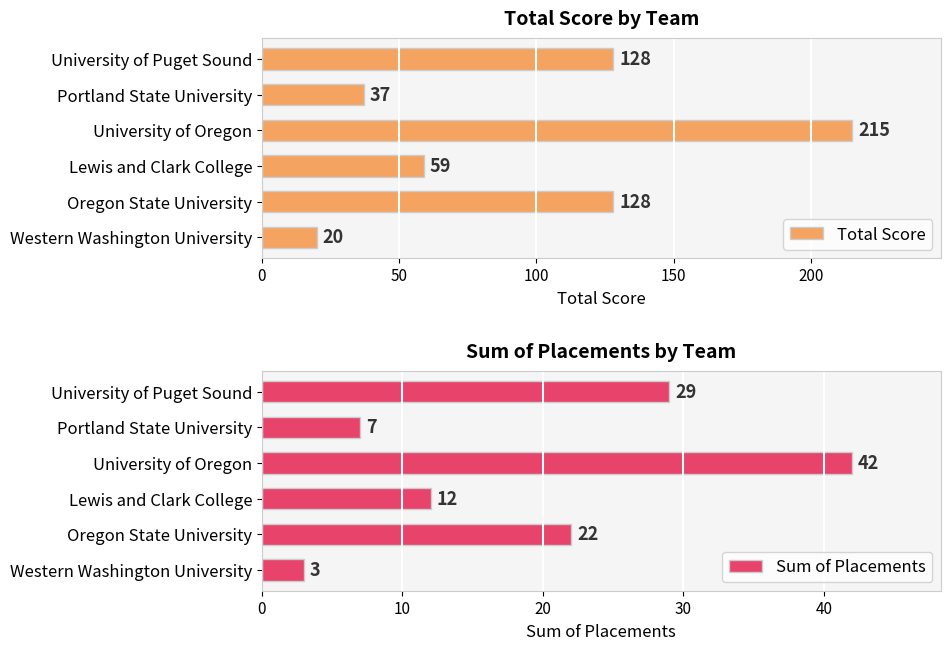

Which series has the largest total across all categories?

Total Score